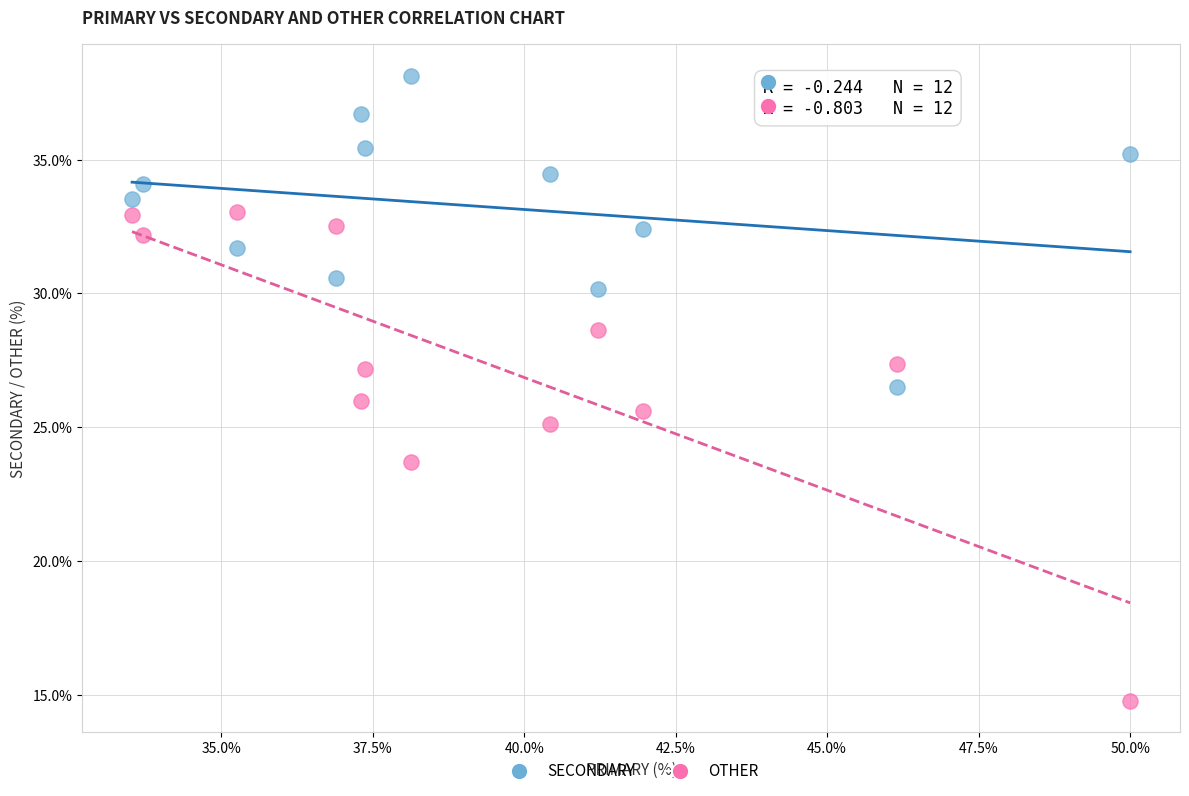

Across all data points, what is the range of X values (max minus min)?

16.5